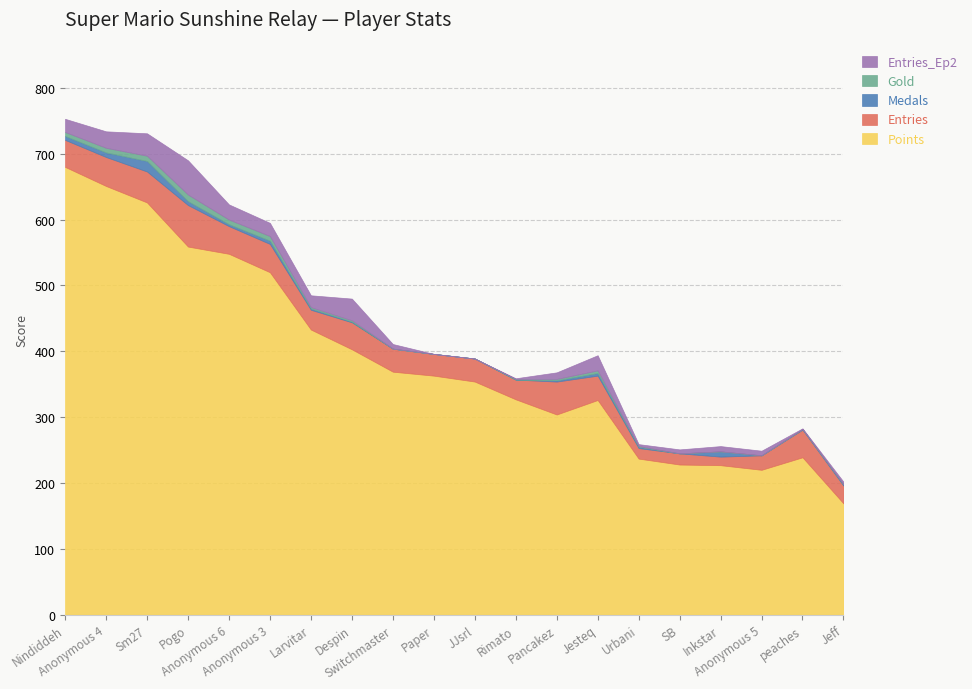

The Points series shows 131 at JJsrl. True or false?

False